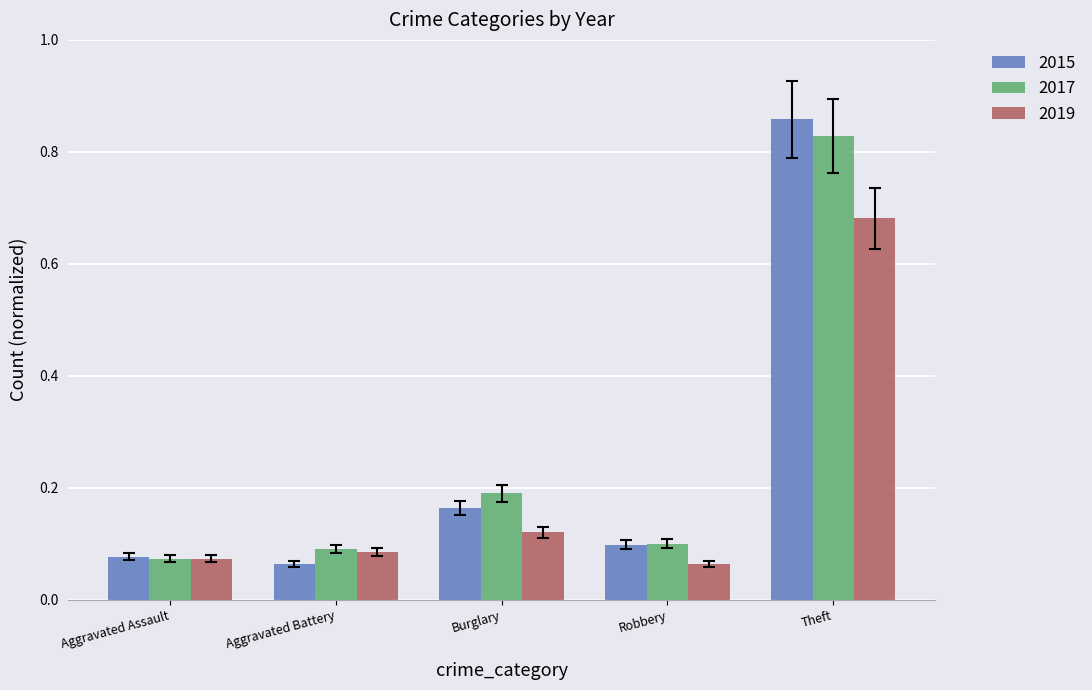

The value of 2019 at Robbery is 0.1. True or false?

True